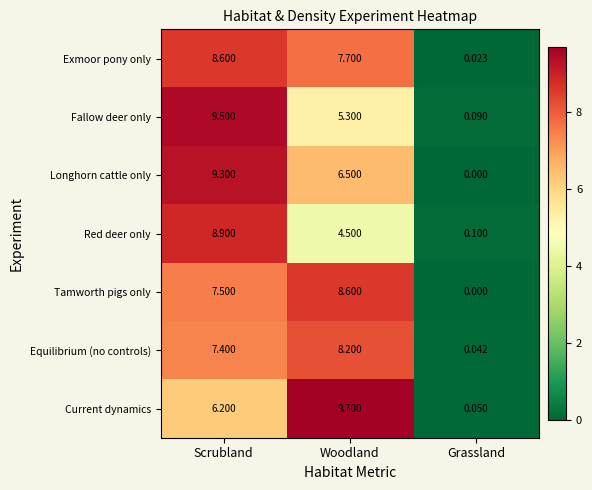

Which label corresponds to the smallest value in the chart?

Grassland